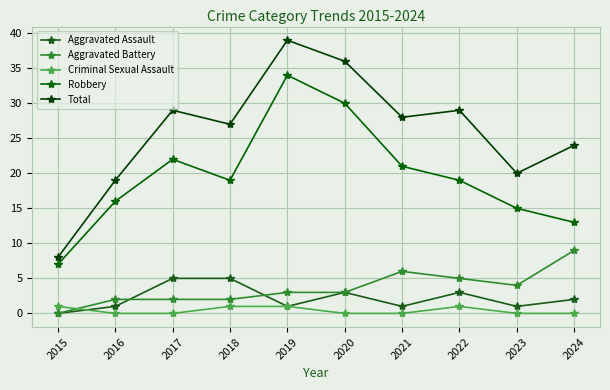

Rank the series at 2022 from lowest to highest value.

Criminal Sexual Assault, Aggravated Assault, Aggravated Battery, Robbery, Total